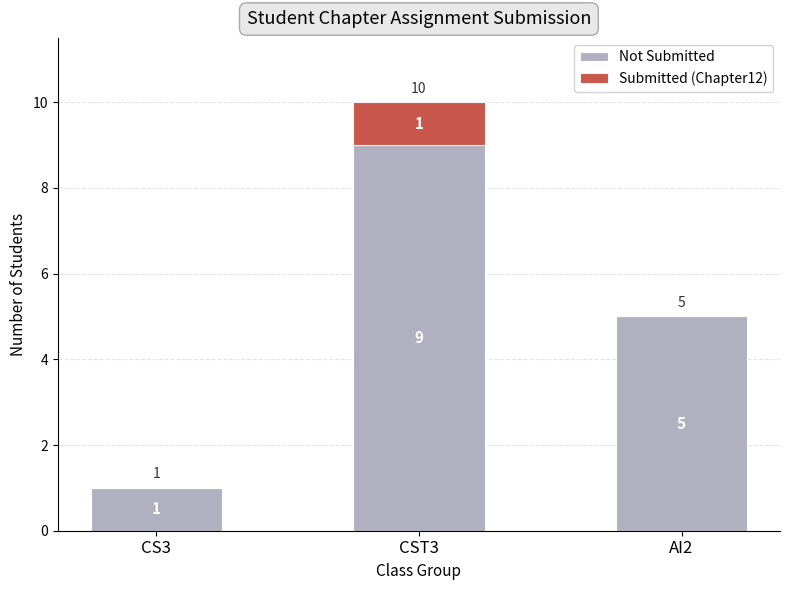

What is the total value across all series at CS3?

1